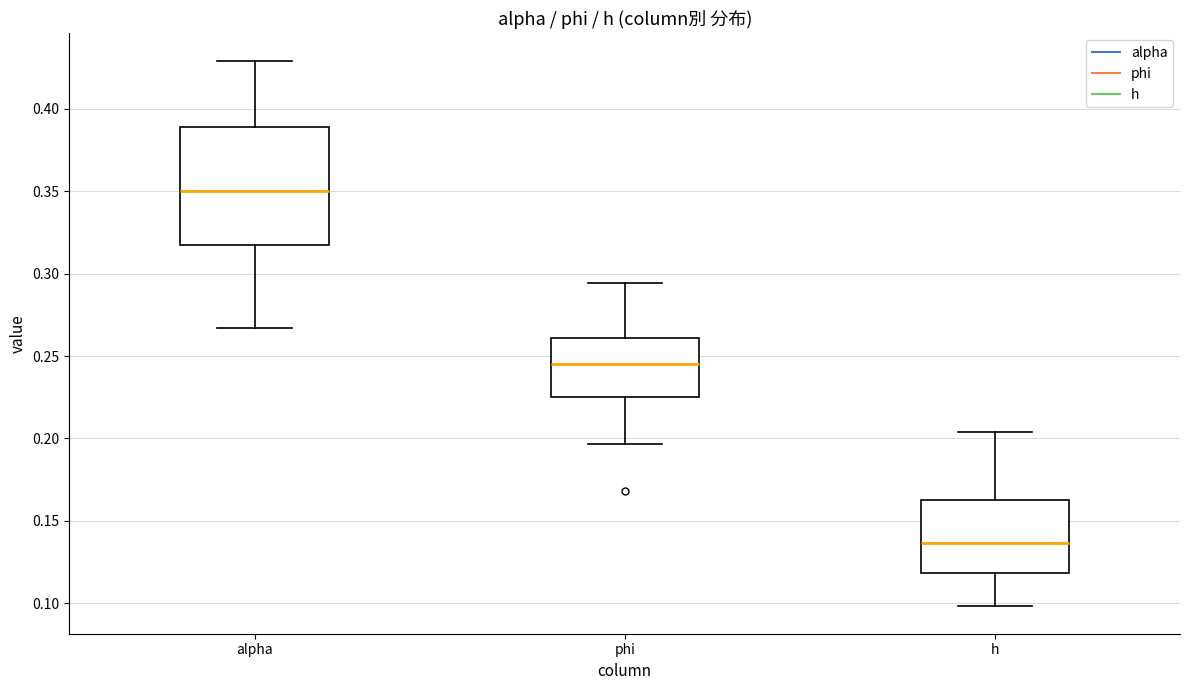

Which box's median line is the highest?

alpha